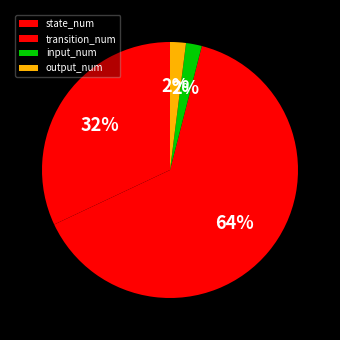

Count the number of slices in the pie.

4